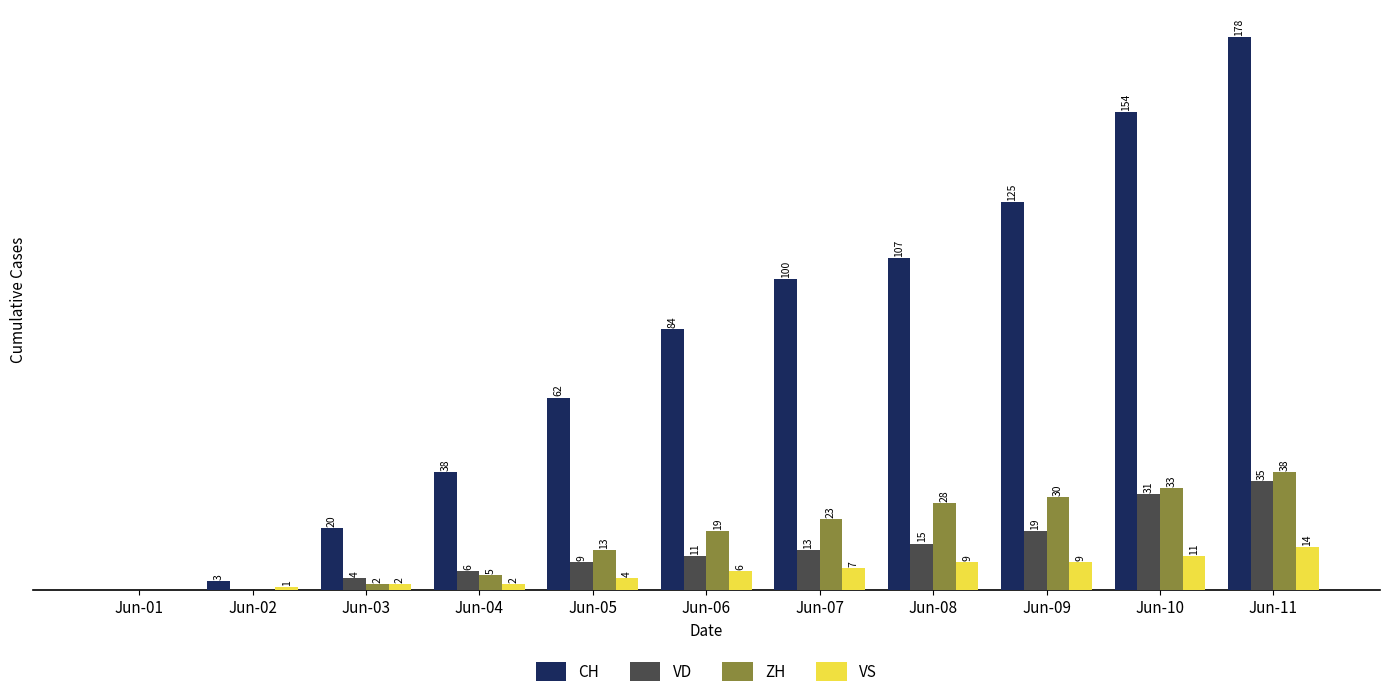

At which label is CH closest to 89?

Jun-06